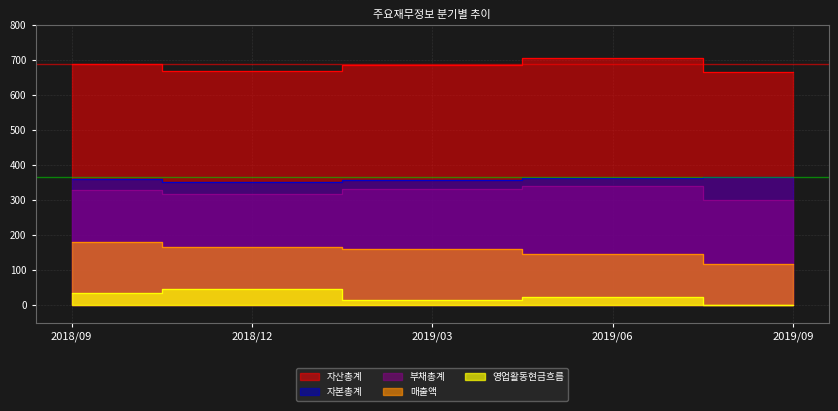

Reading right to left, what are all the values shown in this chart?

매출액: 2019/09=118	2019/06=145	2019/03=161	2018/12=165	2018/09=181
자산총계: 2019/09=665	2019/06=705	2019/03=686	2018/12=667	2018/09=687
부채총계: 2019/09=300	2019/06=341	2019/03=330	2018/12=317	2018/09=328
자본총계: 2019/09=365	2019/06=364	2019/03=356	2018/12=350	2018/09=359
영업활동현금흐름: 2019/09=0	2019/06=23	2019/03=15	2018/12=46	2018/09=33